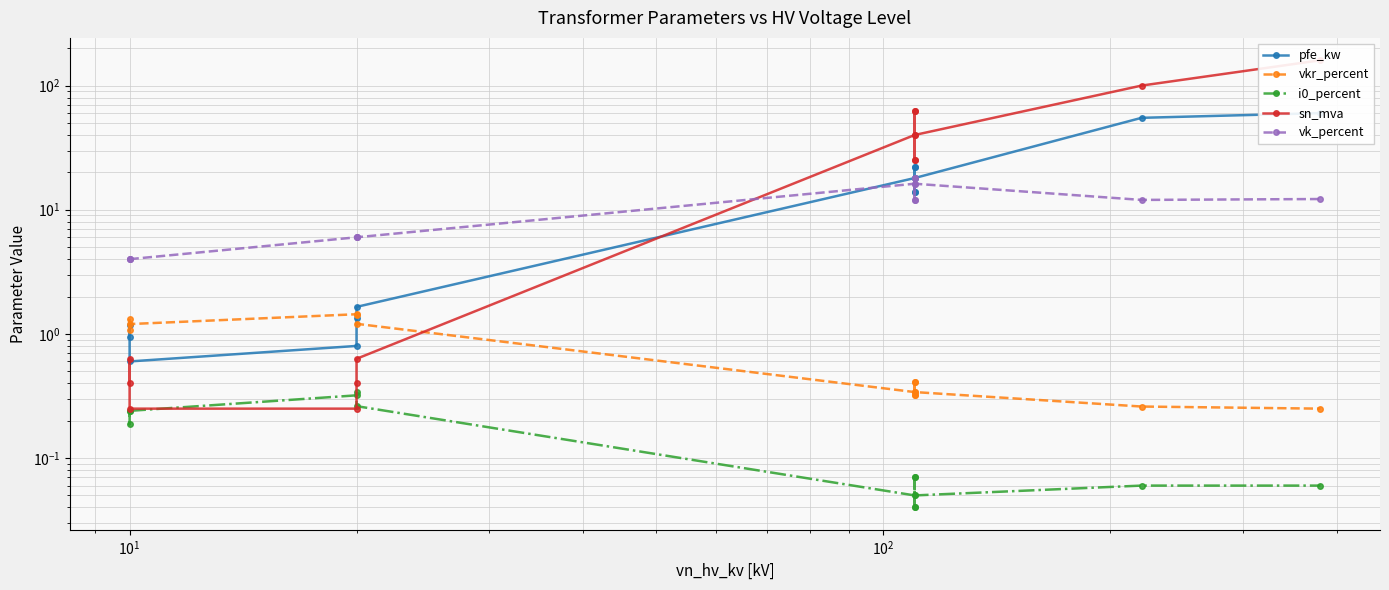

What is the label of the 4th point from the left?

$\mathdefault{10^{2}}$